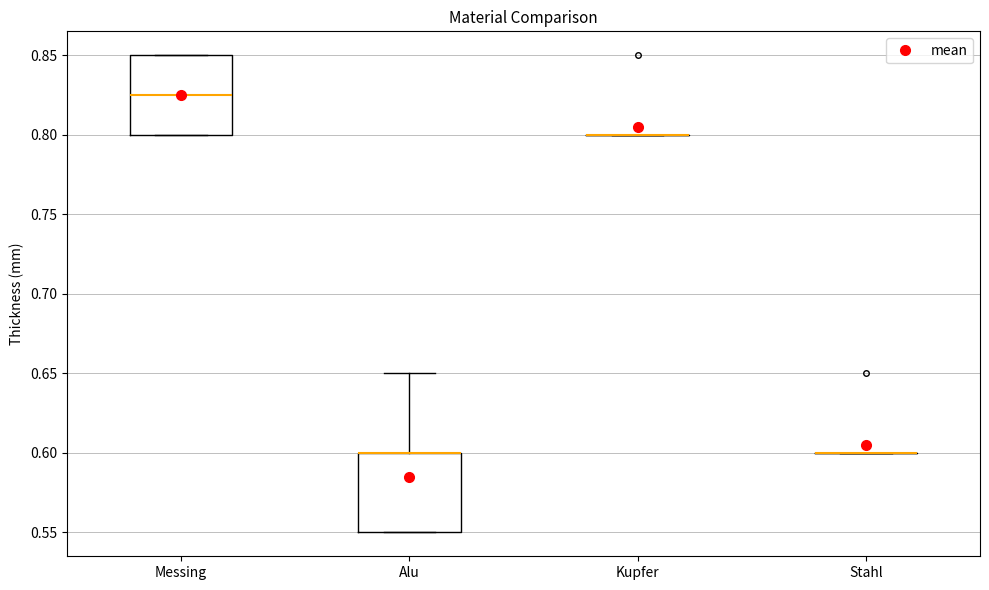

Reading left to right, transcribe this box plot: for each box, give where its median line is, the range the box spans, and where its two whiskers end, as read against the y-axis. The values are not printed on the chart, so give them approximately, as read against the axis.

Messing: median 0.825, box 0.800 to 0.850, whiskers 0.800 to 0.850
Alu: median 0.600 (drawn on the box's upper edge), box 0.550 to 0.600, whiskers 0.550 to 0.650
Kupfer: box collapsed to a line at 0.800, whiskers 0.800 to 0.800
Stahl: box collapsed to a line at 0.600, whiskers 0.600 to 0.600